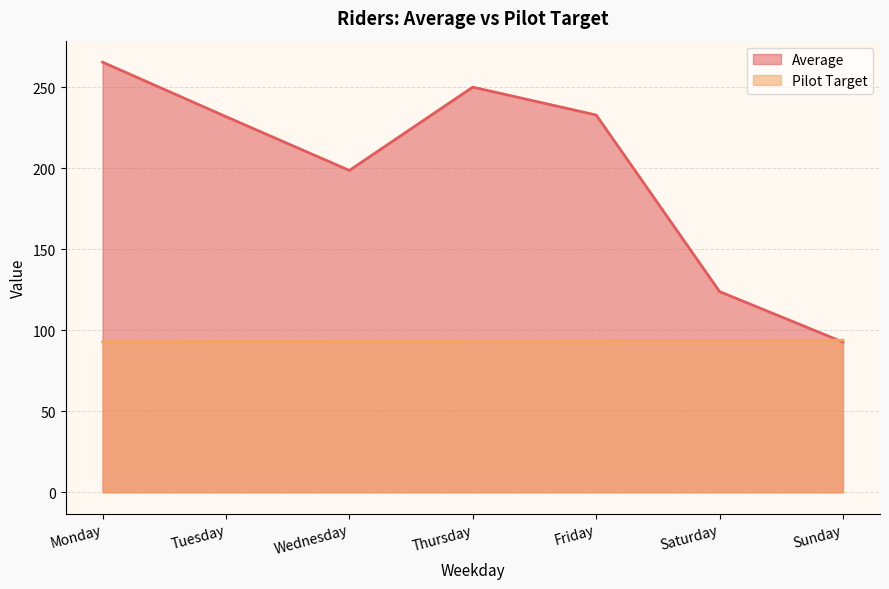

How many distinct data groups are displayed?

2